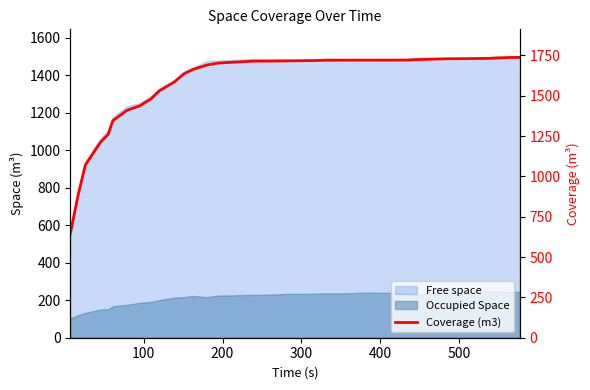

What is the difference between the maximum and minimum values?

1092.9